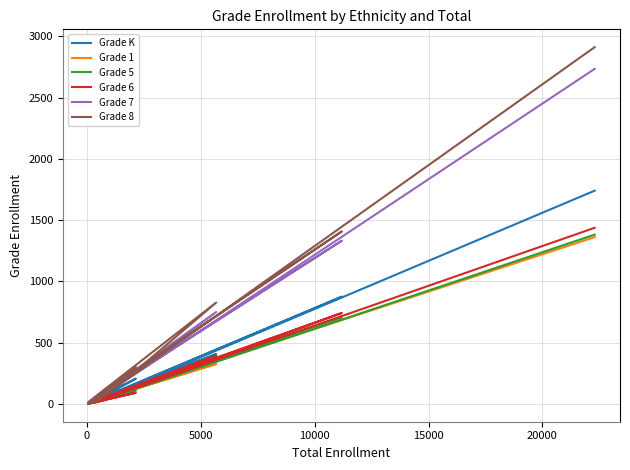

Rank the series by their maximum value, from highest to lowest.

Grade 8, Grade 7, Grade K, Grade 6, Grade 5, Grade 1